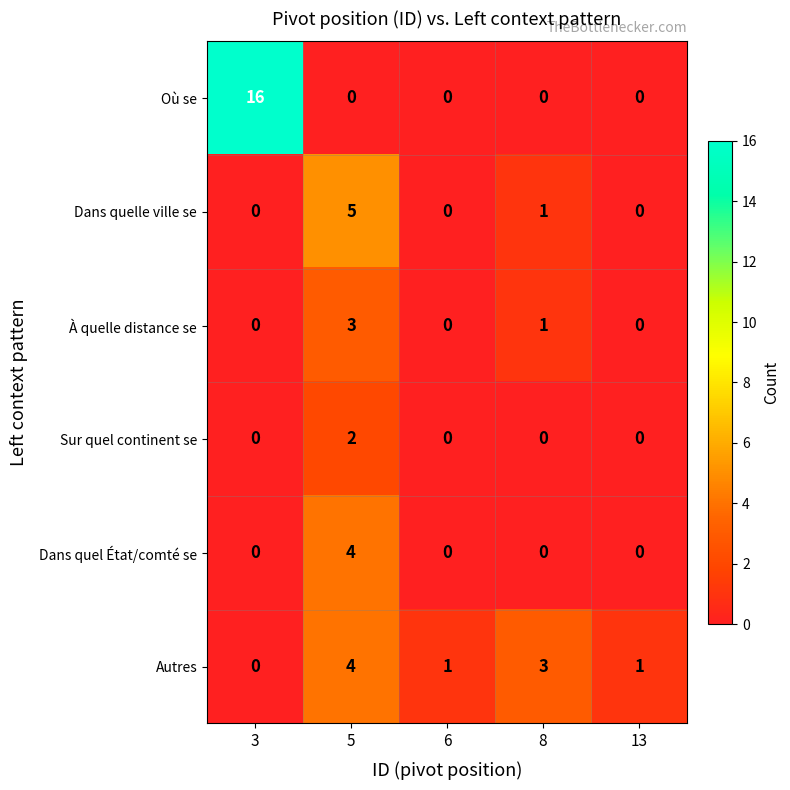

What is the sum of the Dans quel État/comté se values at 5 and 6?

4